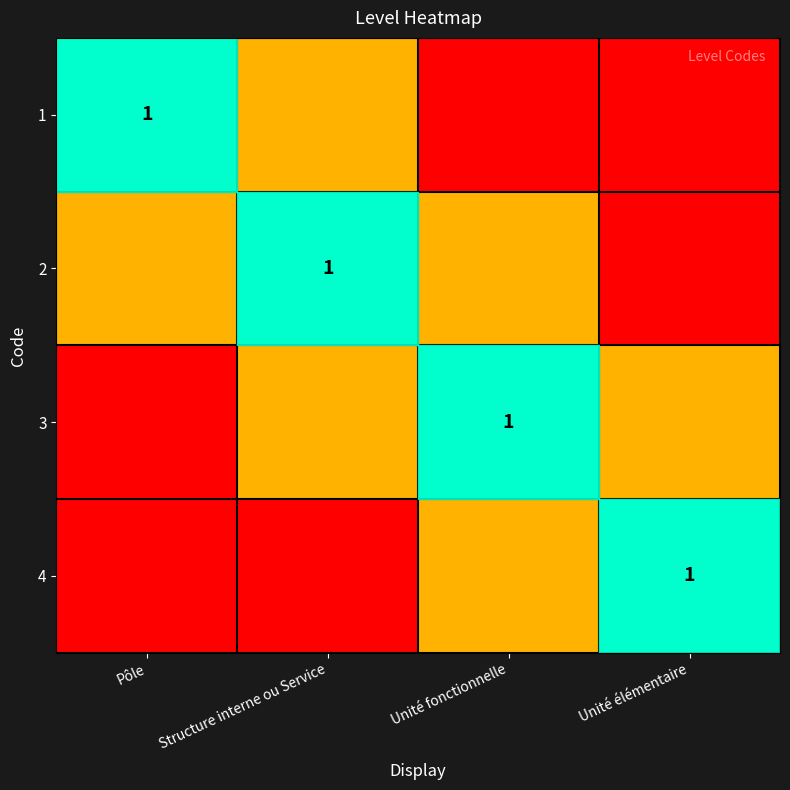

Is it true that 3 equals 0.0 at Pôle?

True